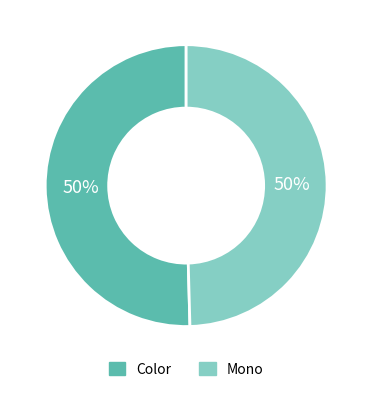

To the nearest percent, what is the combined percentage of Color and Mono?

100%